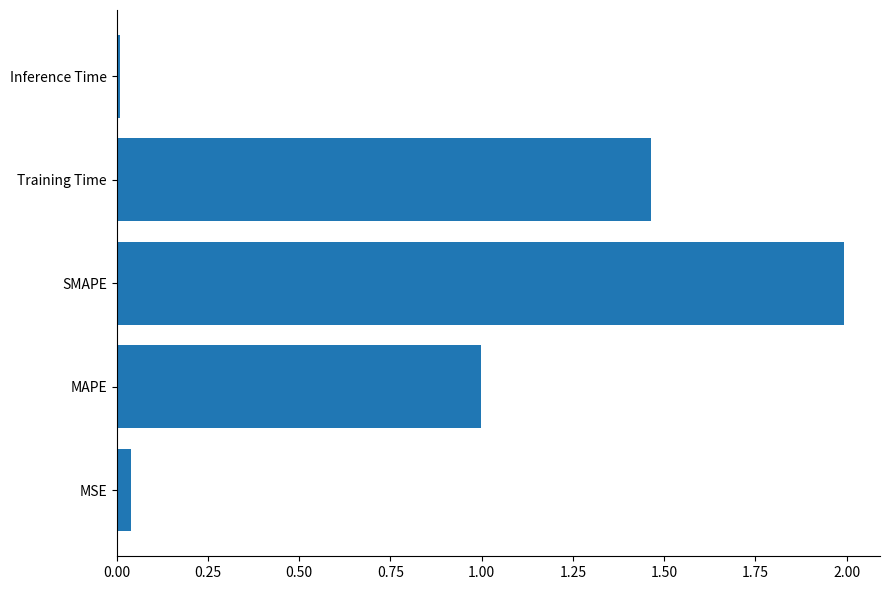

The chart shows a value of 2.5 at Training Time. True or false?

False